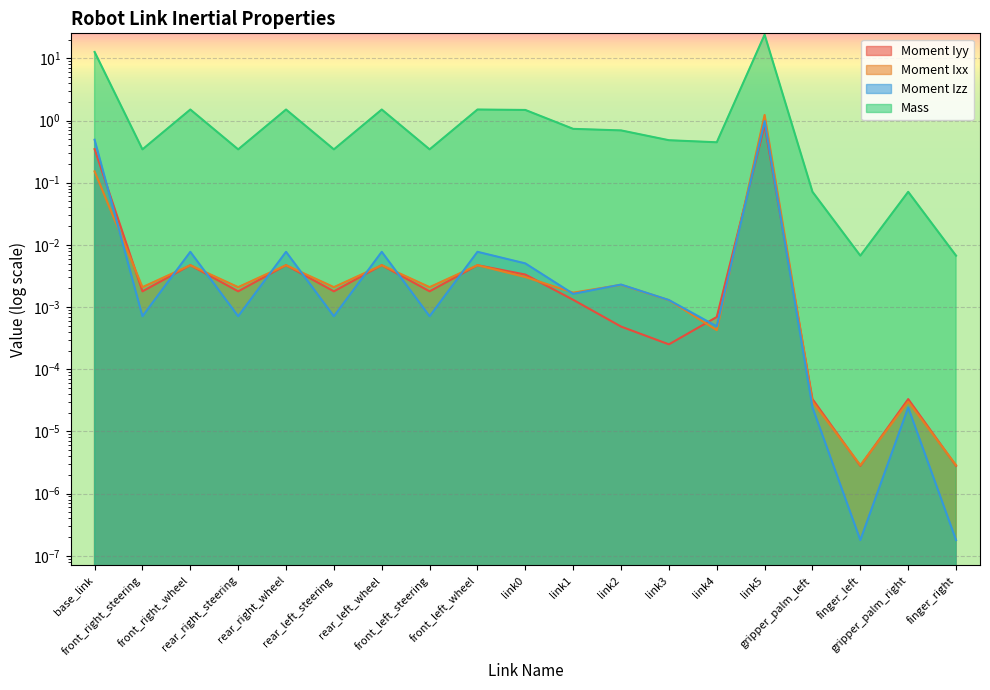

Read the Moment Izz value at link5.

1.0